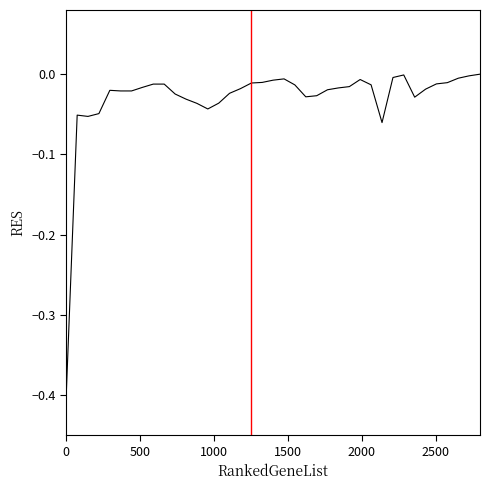

Does the chart display data point markers on the line(s)?

No